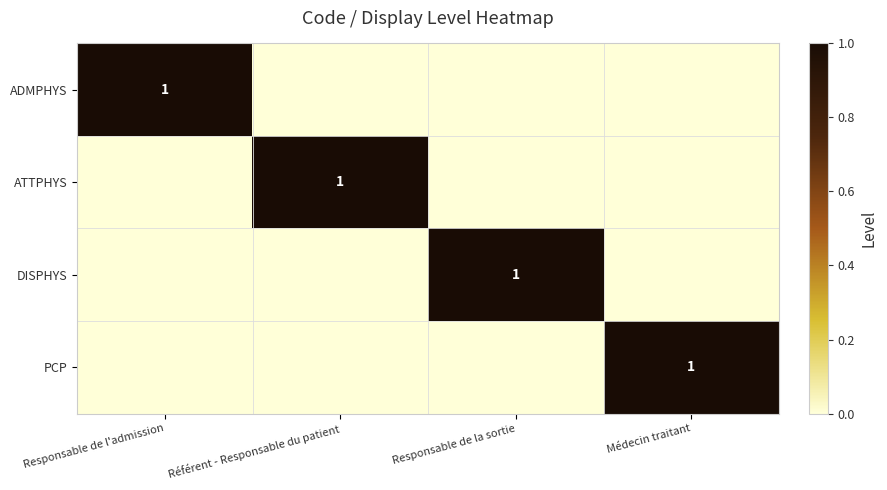

The value of ATTPHYS at Référent - Responsable du patient is 0. True or false?

False